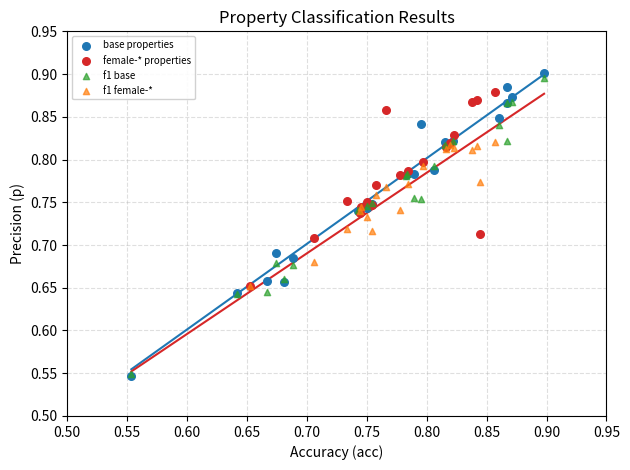

Which series has the widest spread of Y values?

base properties